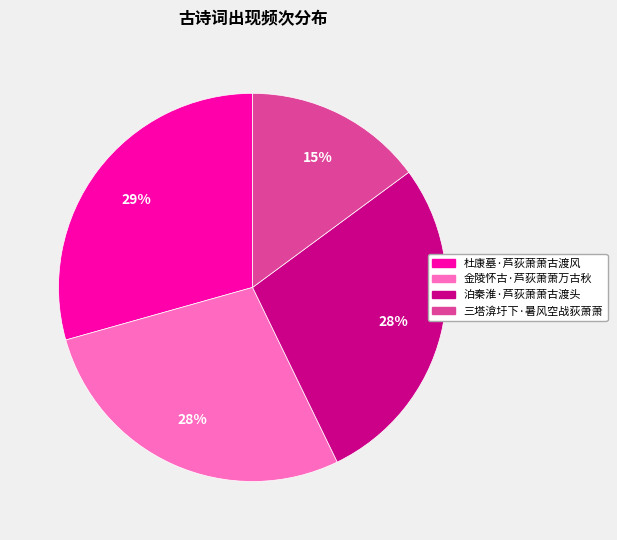

Which has a higher value, 杜康墓·芦荻萧萧古渡风 or 金陵怀古·芦荻萧萧万古秋?

杜康墓·芦荻萧萧古渡风